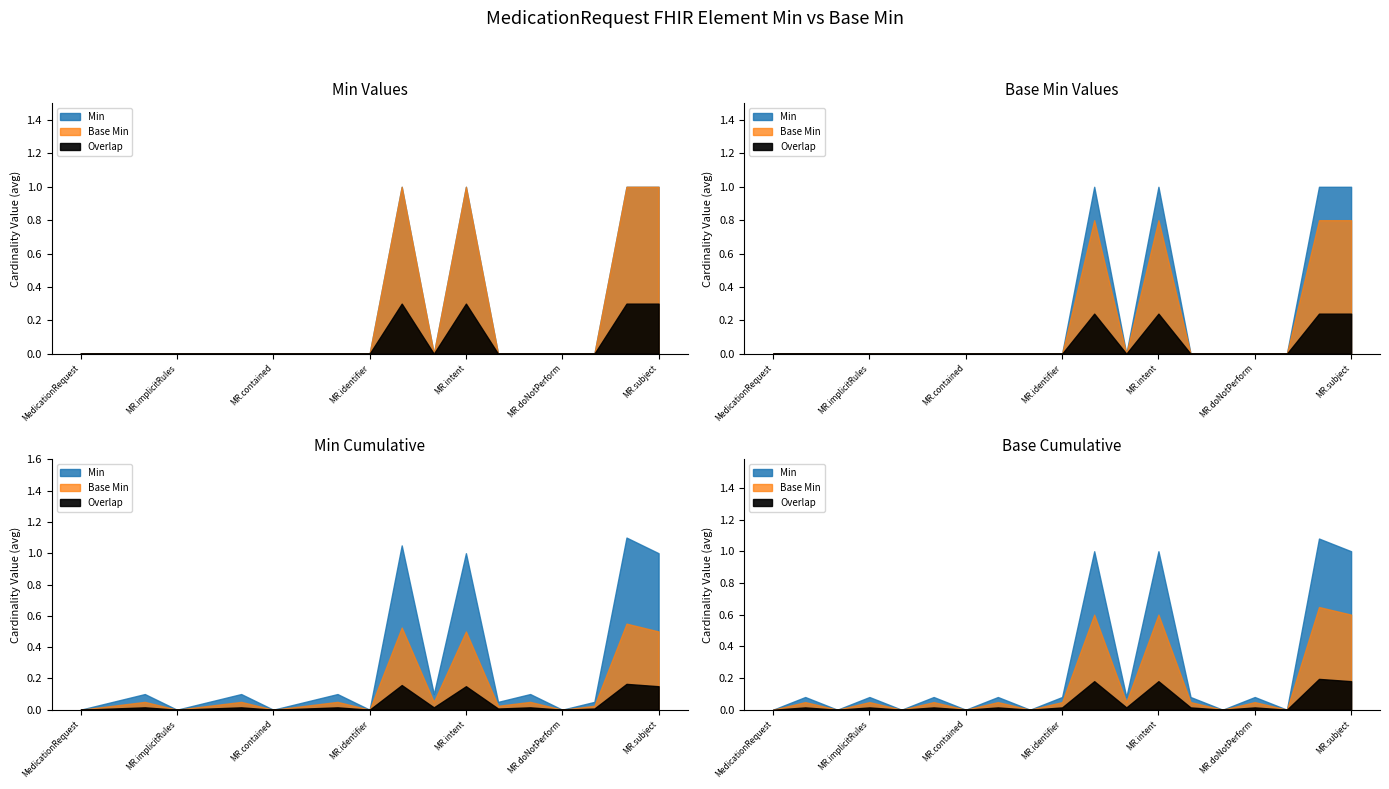

What is the label of the 13th point from the left?

MedicationRequest.intent